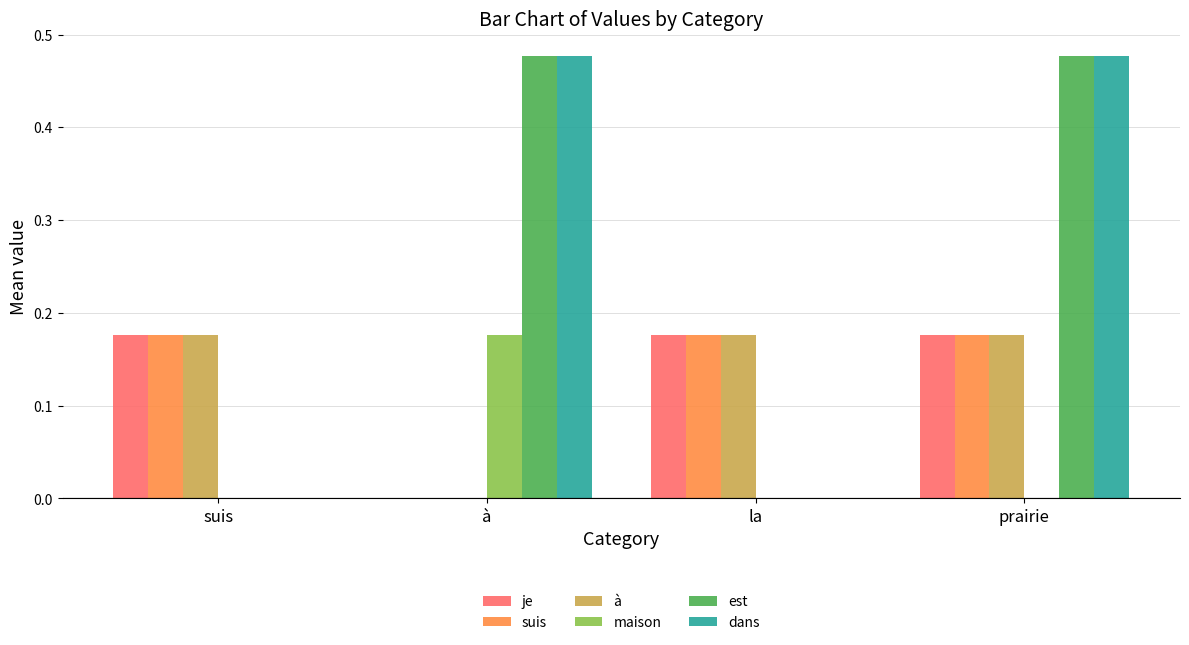

How many data points does each series have?

4